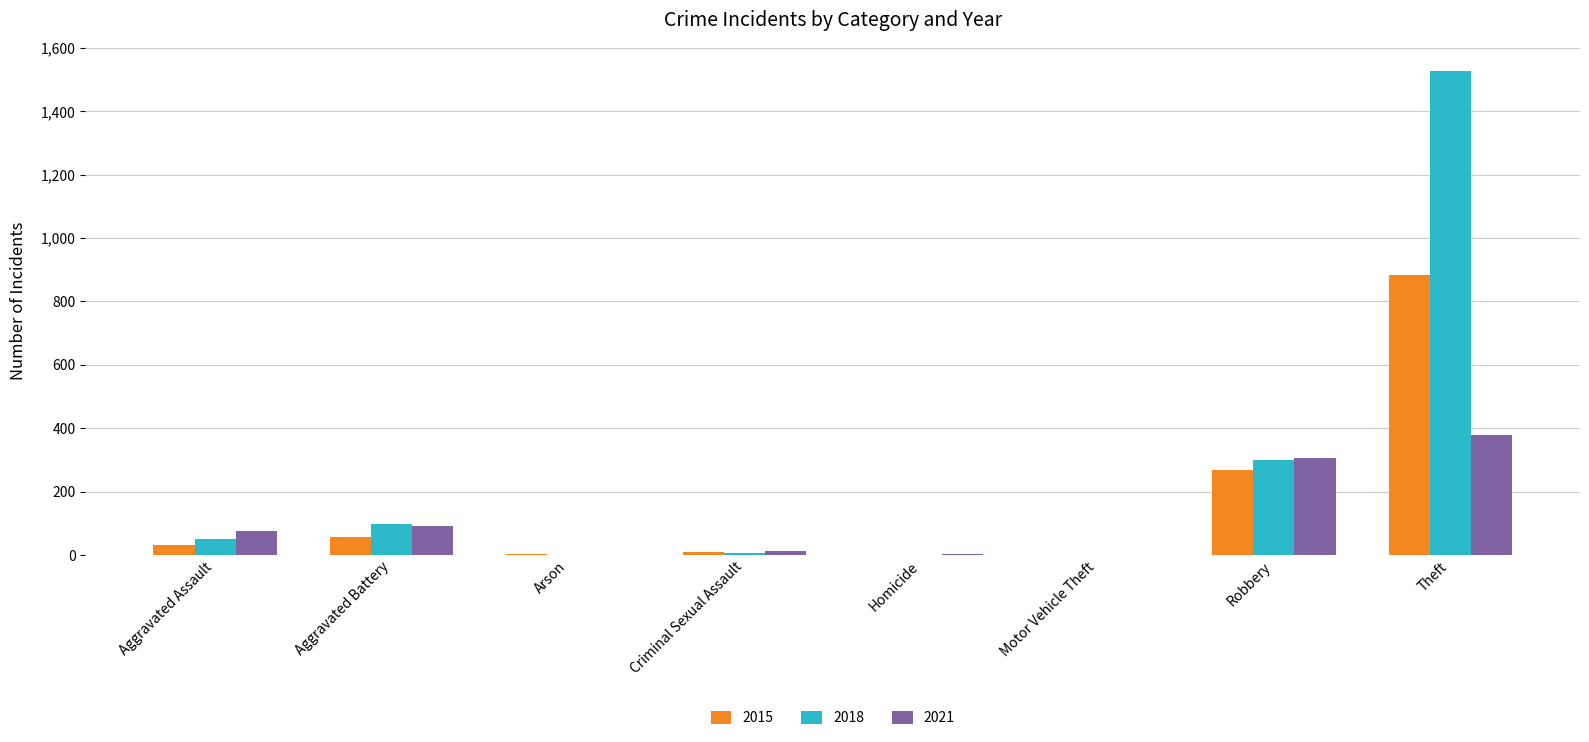

Is it true that 2018 equals 1 at Arson?

True